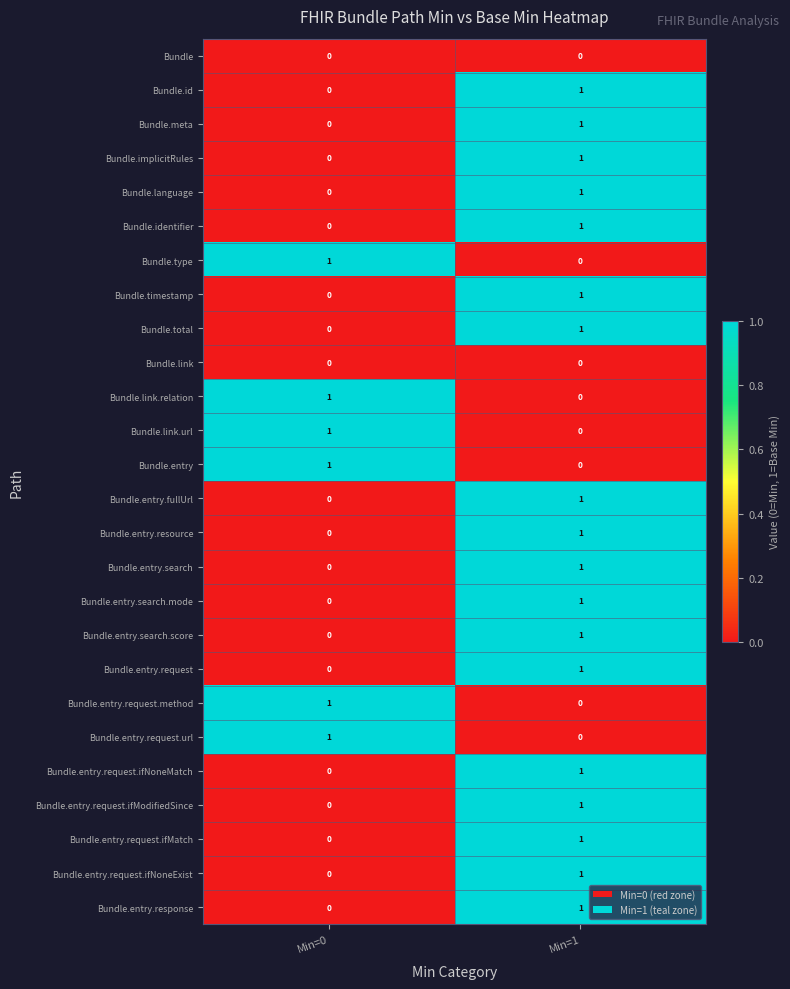

Rank the categories by Bundle.type value from lowest to highest.

Min=1, Min=0